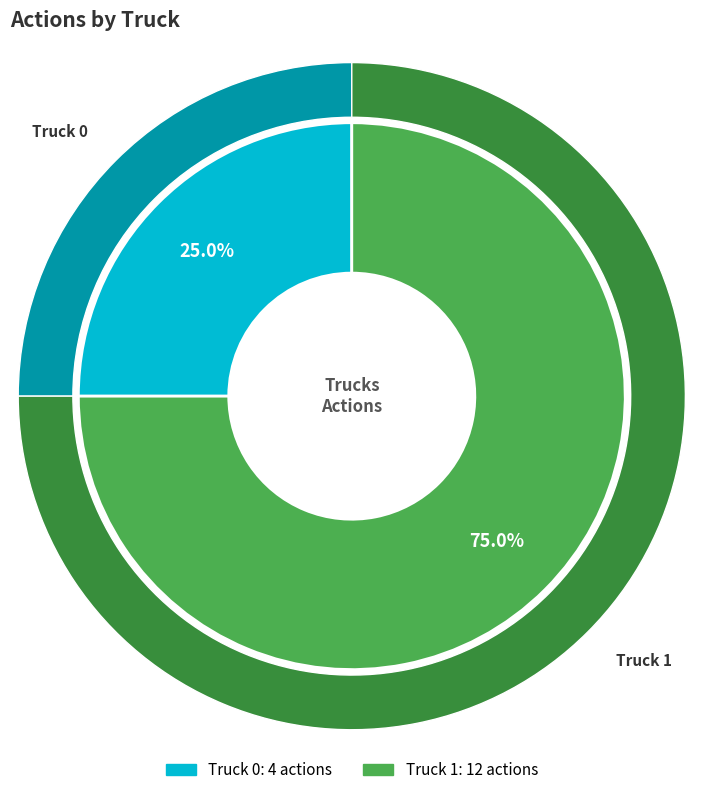

What is the smallest slice in the pie chart?

Truck 0